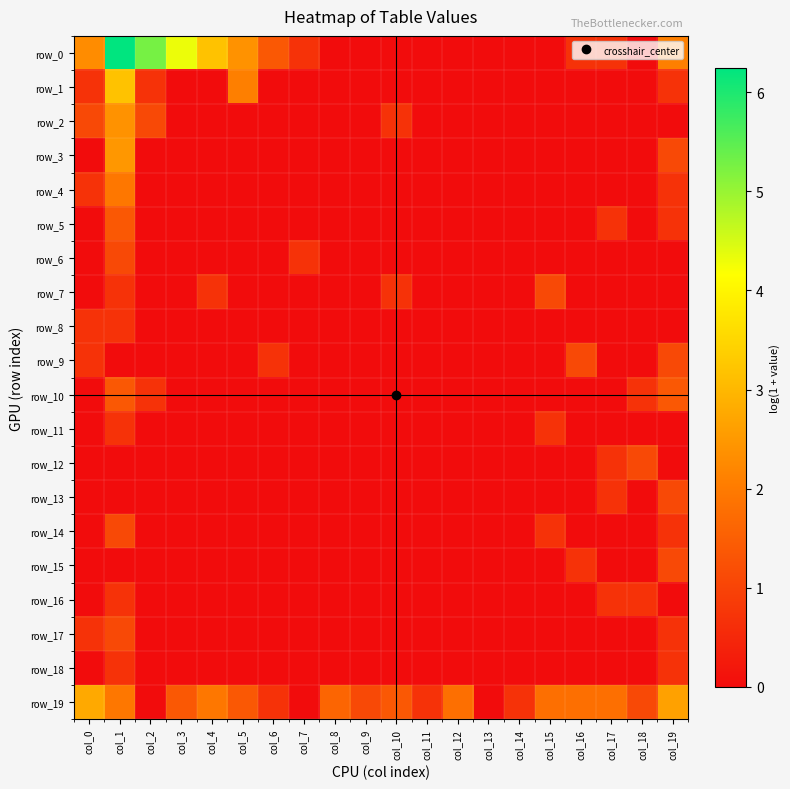

Which category has the lowest value across all series?

col_8